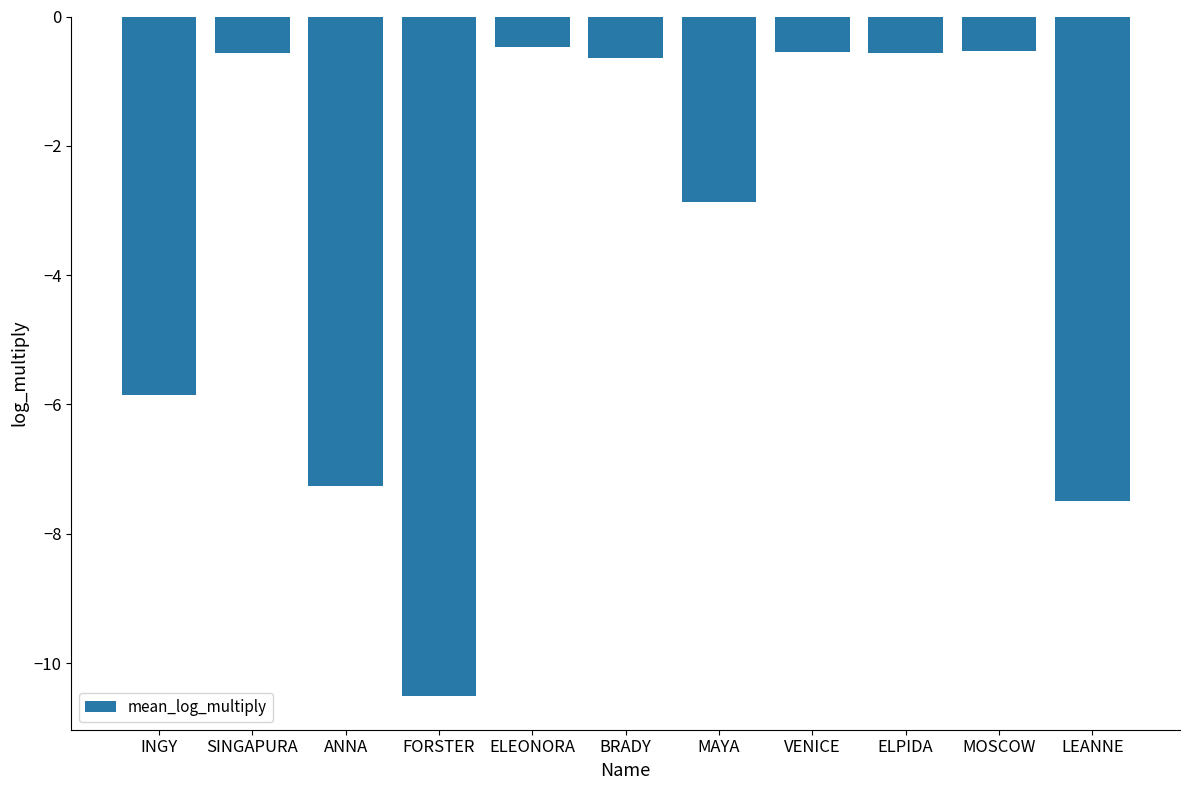

What is the sum of the values at LEANNE and INGY?

-13.3